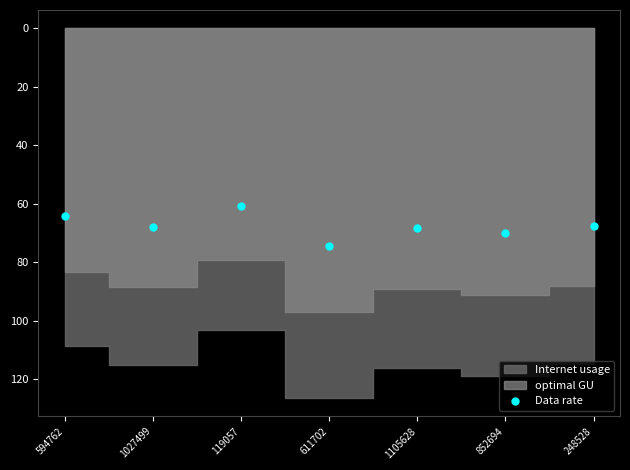

What is the average Y value?

67.6